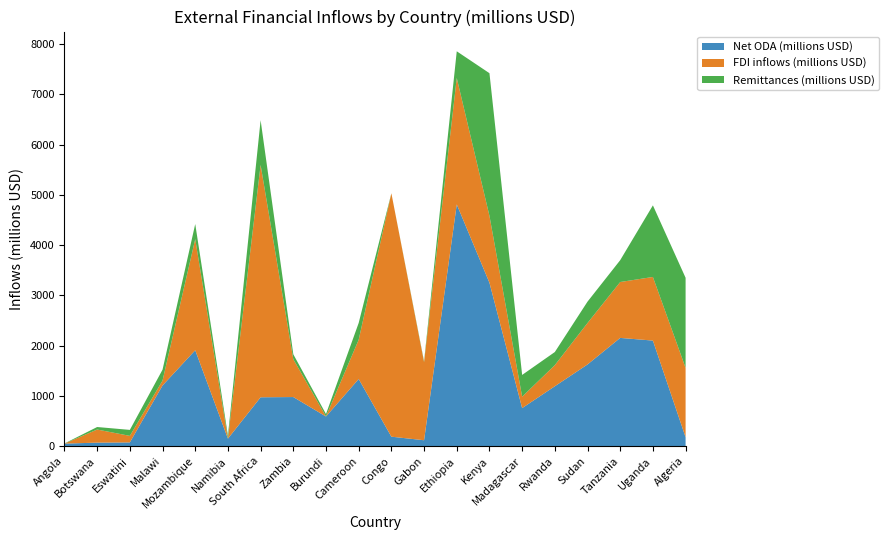

Reading left to right, what are all the values shown in this chart?

Net ODA (millions USD): Angola=49.5	Botswana=68.9	Eswatini=73.4	Malawi=1206.2	Mozambique=1907.8	Namibia=148.4	South Africa=971.5	Zambia=976.3	Burundi=588.9	Cameroon=1335.2	Congo=187.3	Gabon=116.7	Ethiopia=4810.0	Kenya=3251.0	Madagascar=756.2	Rwanda=1191.1	Sudan=1624.7	Tanzania=2153.1	Uganda=2100.0	Algeria=175.7
FDI inflows (millions USD): Angola=0.0	Botswana=260.9	Eswatini=130.2	Malawi=97.9	Mozambique=2211.7	Namibia=0.0	South Africa=4624.4	Zambia=753.2	Burundi=1.0	Cameroon=781.6	Congo=4844.4	Gabon=1553.1	Ethiopia=2516.2	Kenya=1332.4	Madagascar=227.3	Rwanda=420.2	Sudan=825.4	Tanzania=1112.4	Uganda=1266.0	Algeria=1381.9
Remittances (millions USD): Angola=3.0	Botswana=50.0	Eswatini=119.0	Malawi=217.0	Mozambique=300.0	Namibia=61.0	South Africa=890.0	Zambia=98.0	Burundi=48.0	Cameroon=334.0	Congo=0.0	Gabon=18.0	Ethiopia=531.0	Kenya=2838.0	Madagascar=433.0	Rwanda=261.0	Sudan=425.0	Tanzania=435.0	Uganda=1425.0	Algeria=1792.0